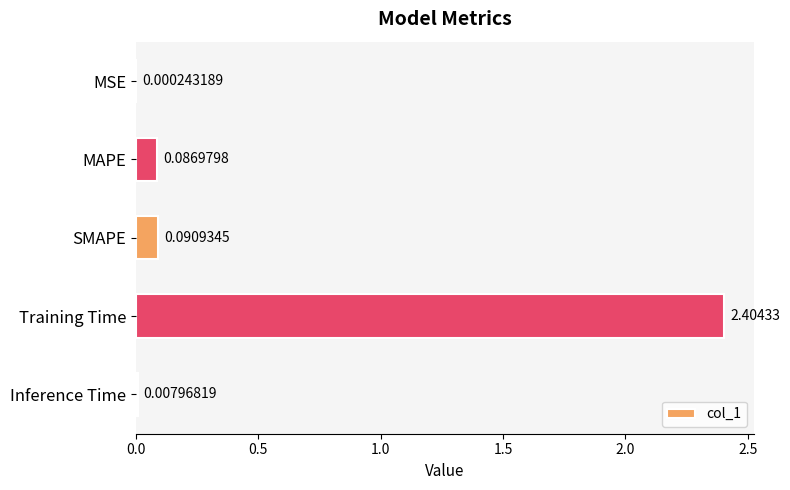

Which label corresponds to the largest value in the chart?

Training Time